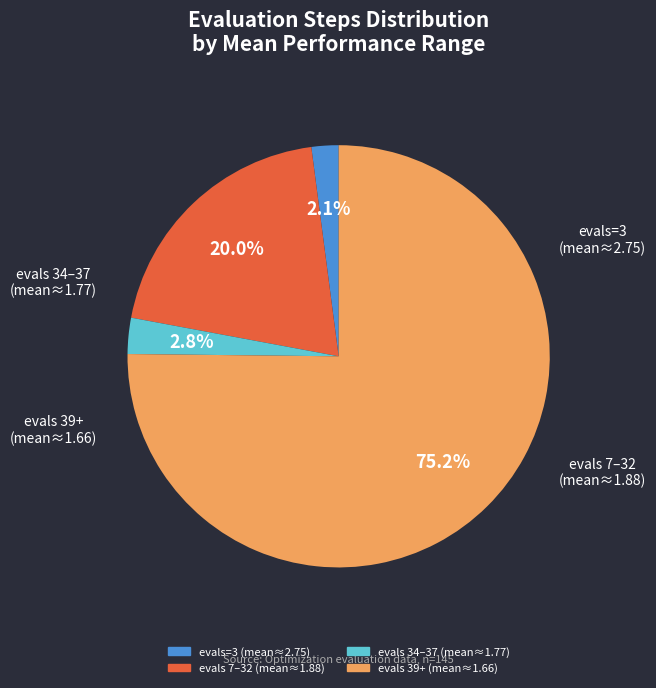

How many segments does this pie chart have?

4